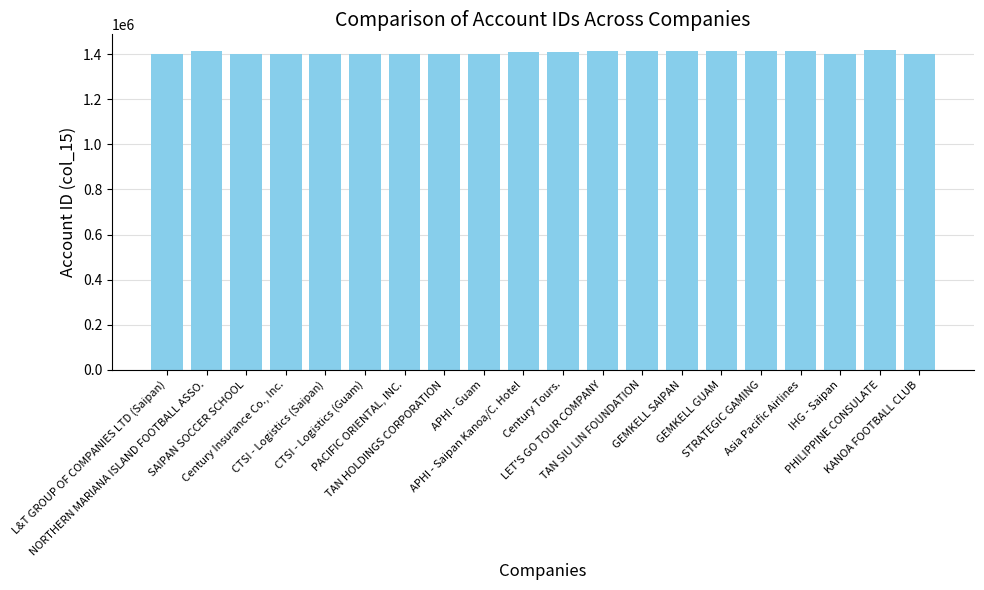

What is the greatest value displayed?

1417666